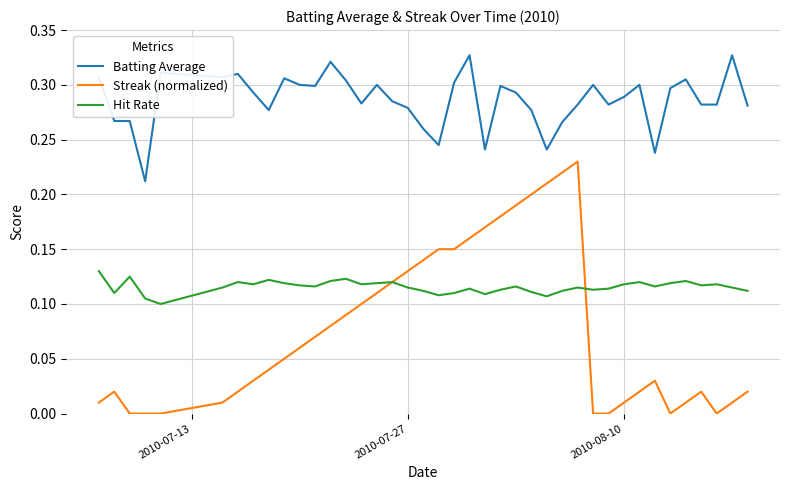

At how many categories does at least one series exceed 0?

40